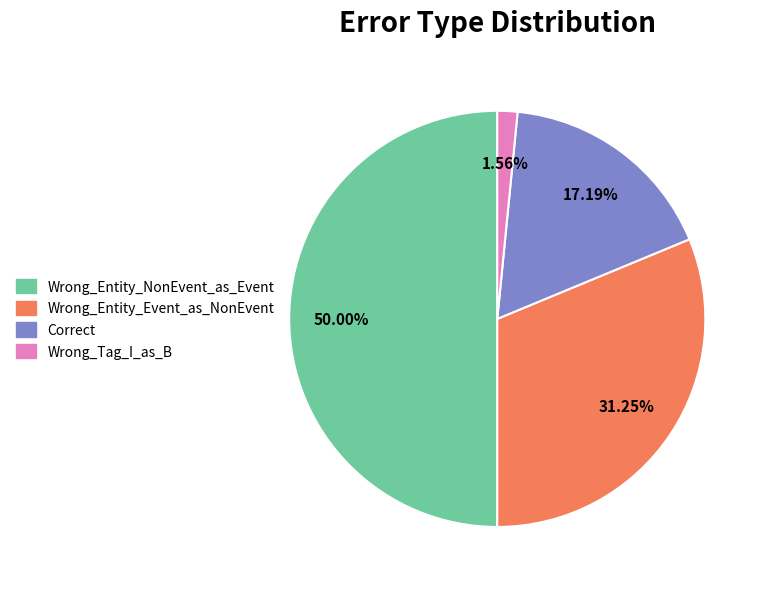

Is it true that Wrong_Entity_NonEvent_as_Event is 50% of the pie?

True